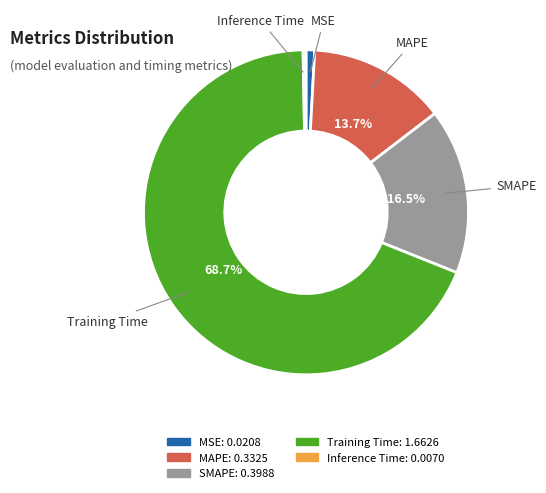

Do Training Time and SMAPE together represent more than half of the pie?

Yes